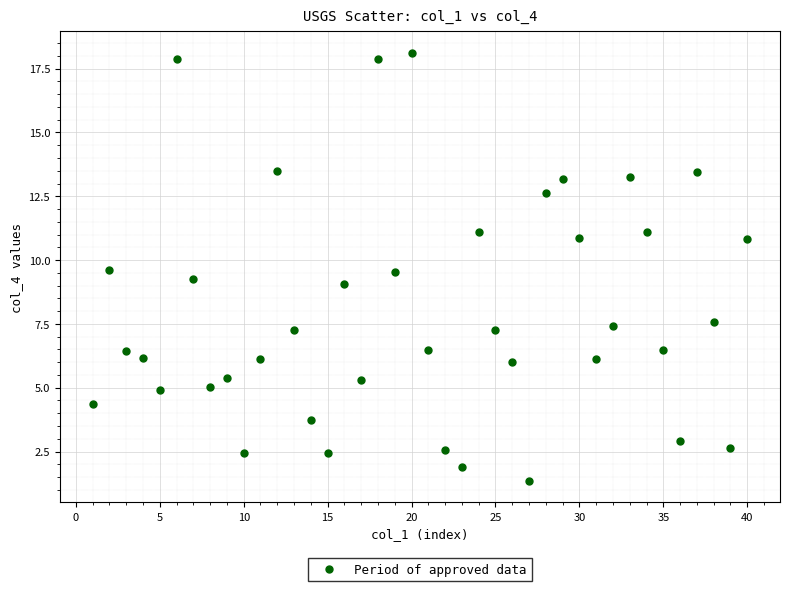

What is the range of Y values (max minus min)?

16.8